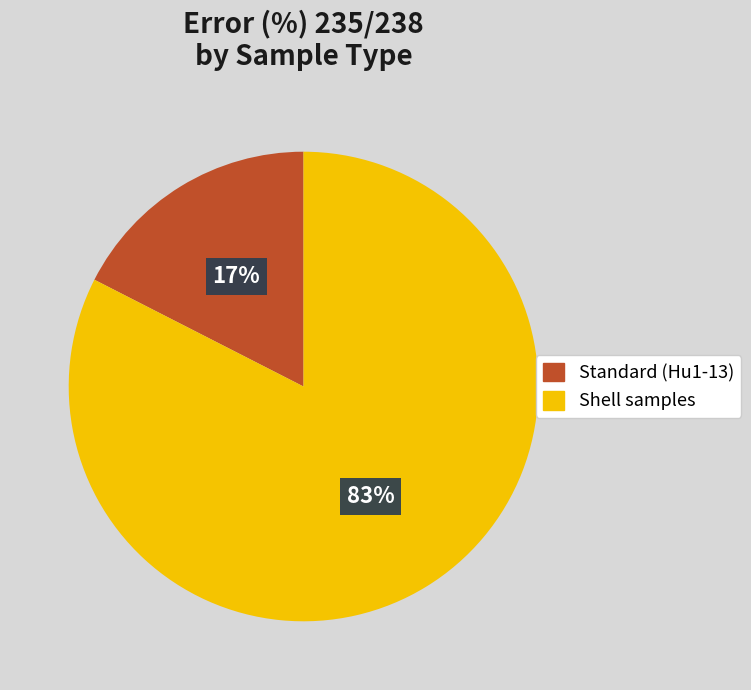

What is the largest slice in the pie chart?

Shell samples